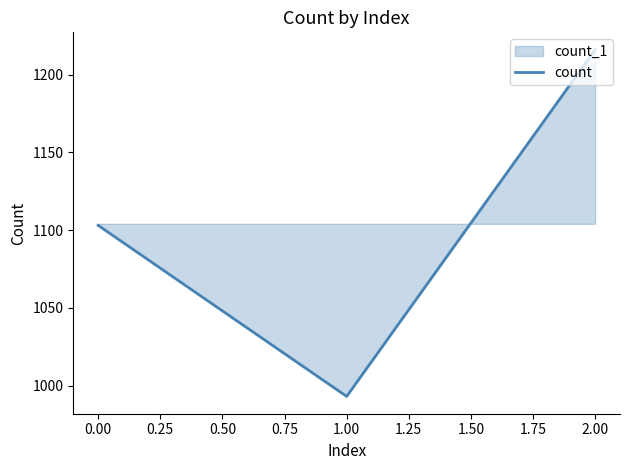

Approximately how many times larger is the value at 0.00 compared to 1.00?

1.1